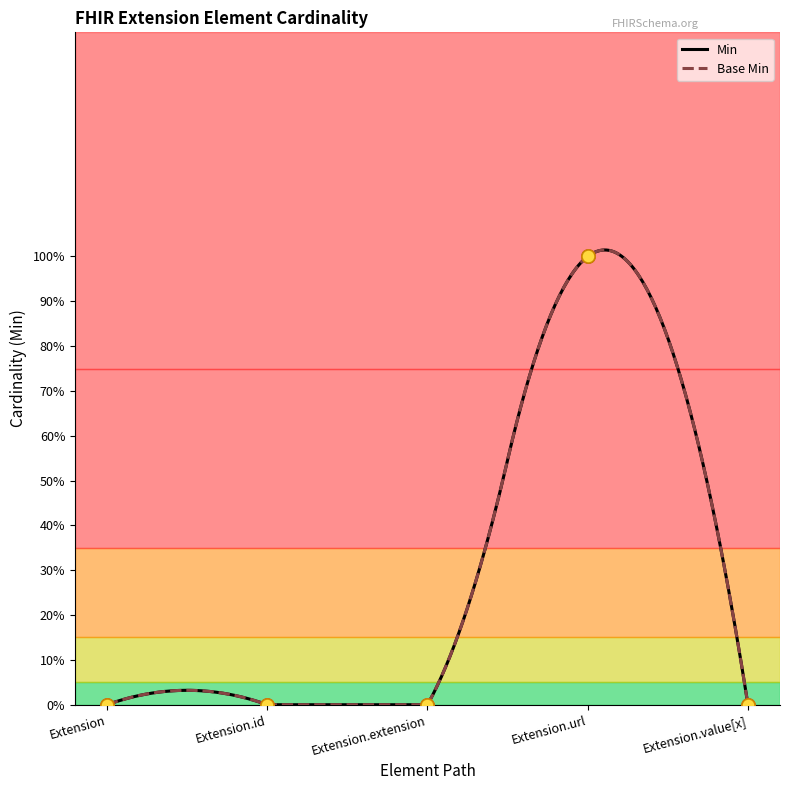

What is the total value across all series at Extension.url?

2